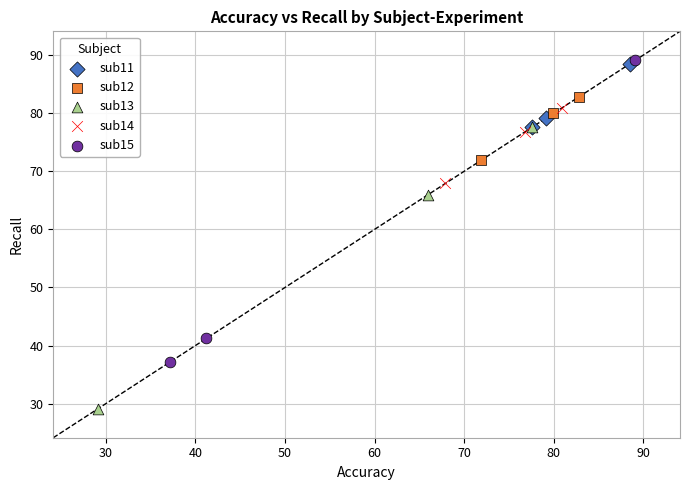

What are all the series names shown in the legend?

sub11, sub12, sub13, sub14, sub15